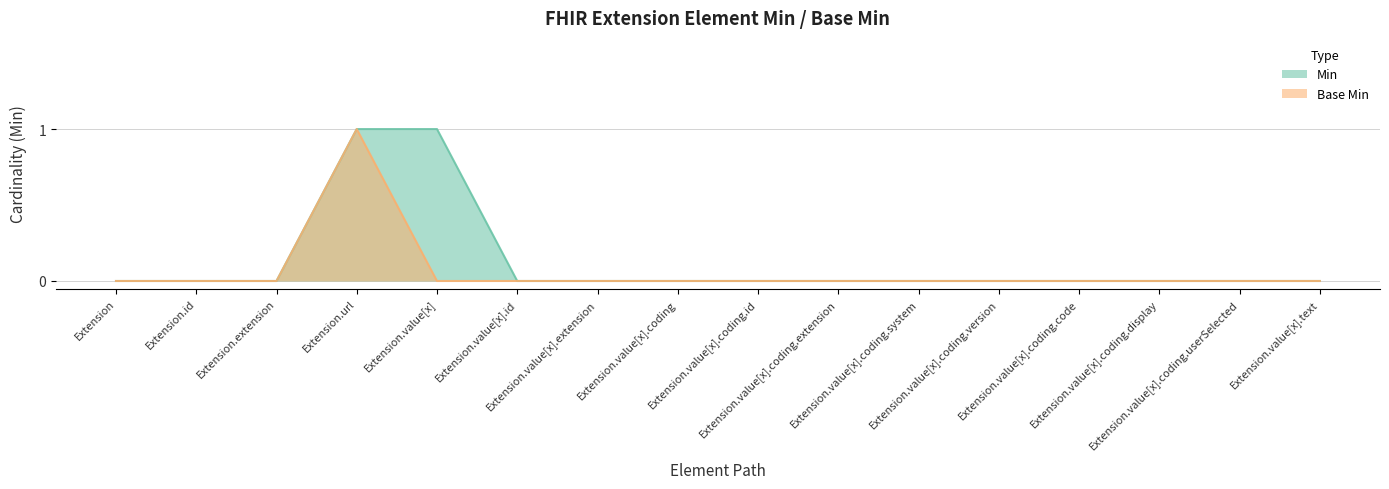

How many interior local peaks does the Base Min series have?

1